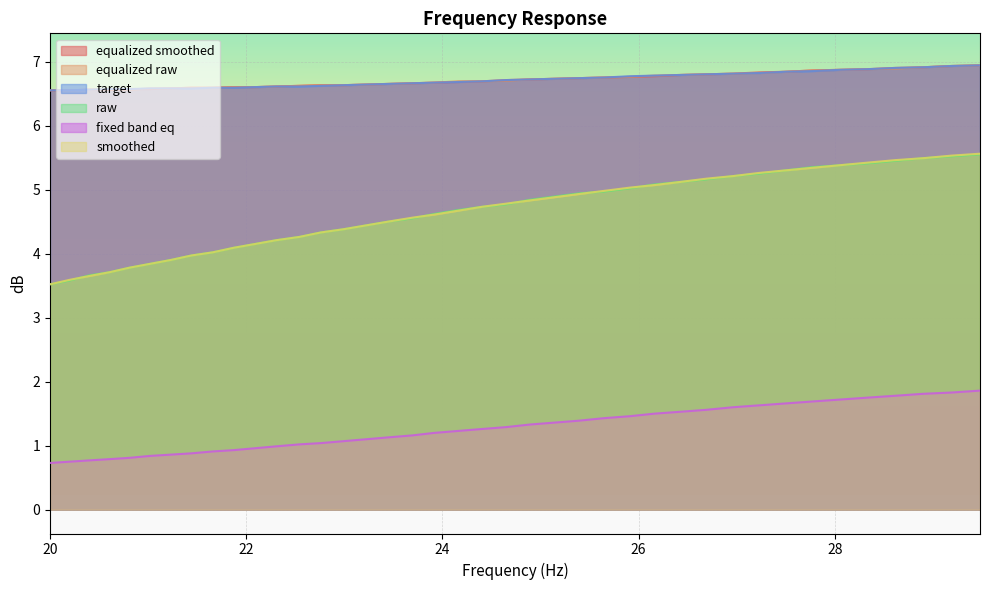

What is the highest value of the target series?

6.9